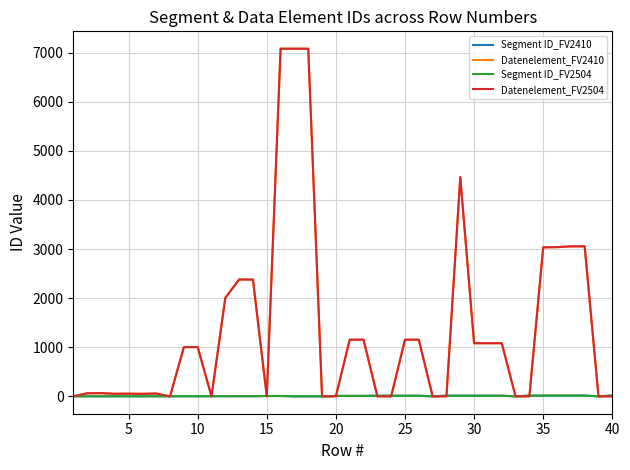

True or false: Segment ID_FV2504 and Datenelement_FV2410 intersect in this chart.

True